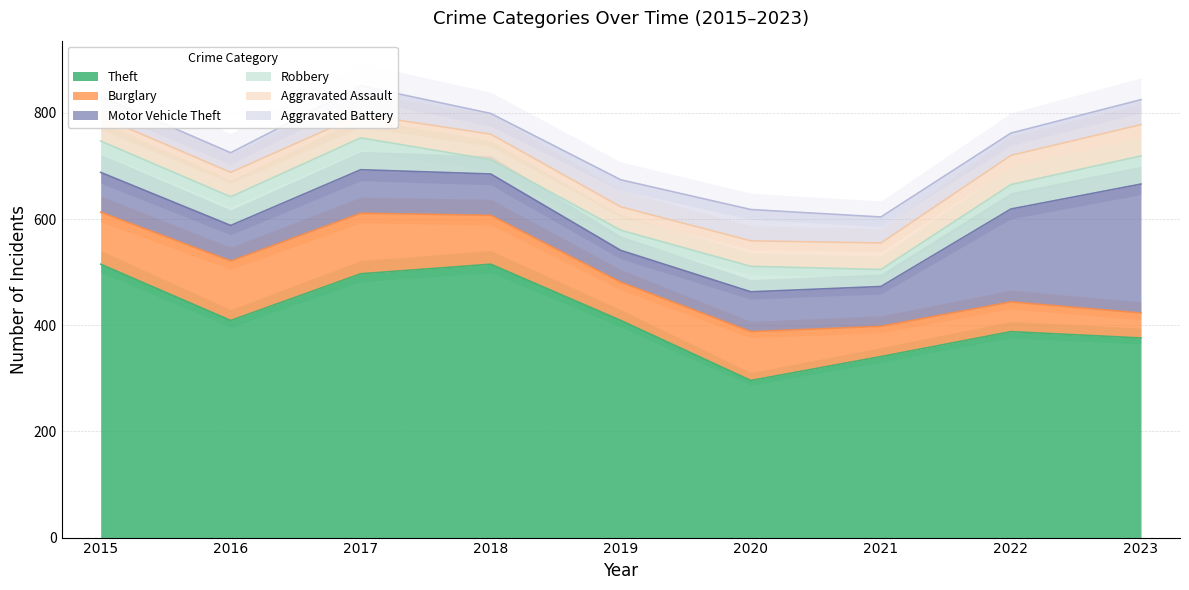

What is the value of the Aggravated Battery point at the 5th from the left?

51